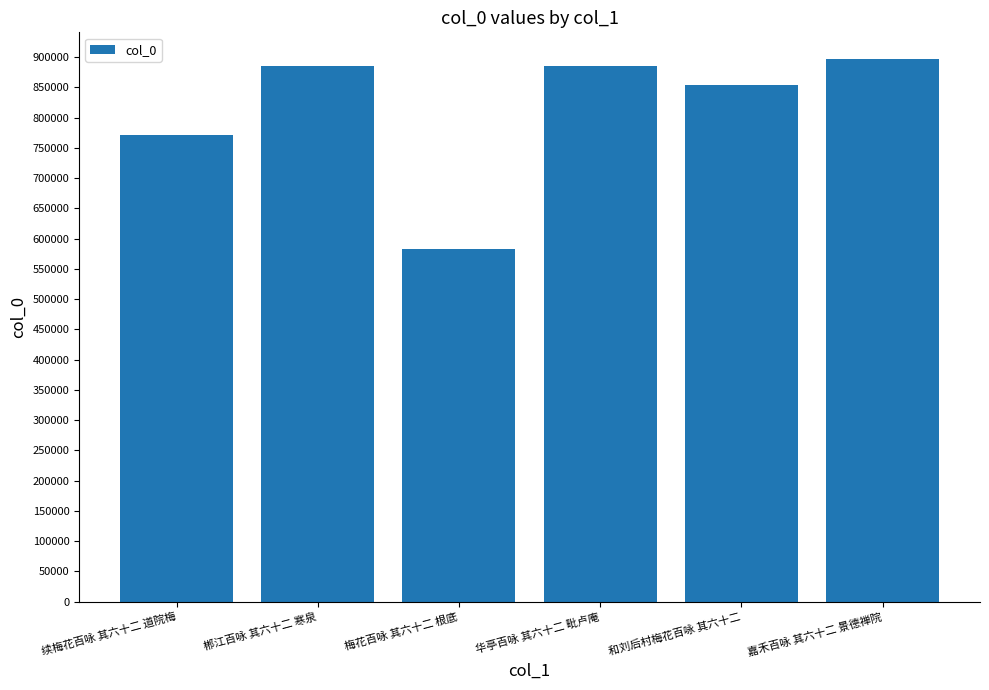

What is the label of the 5th bar from the right?

郴江百咏 其六十二 寒泉